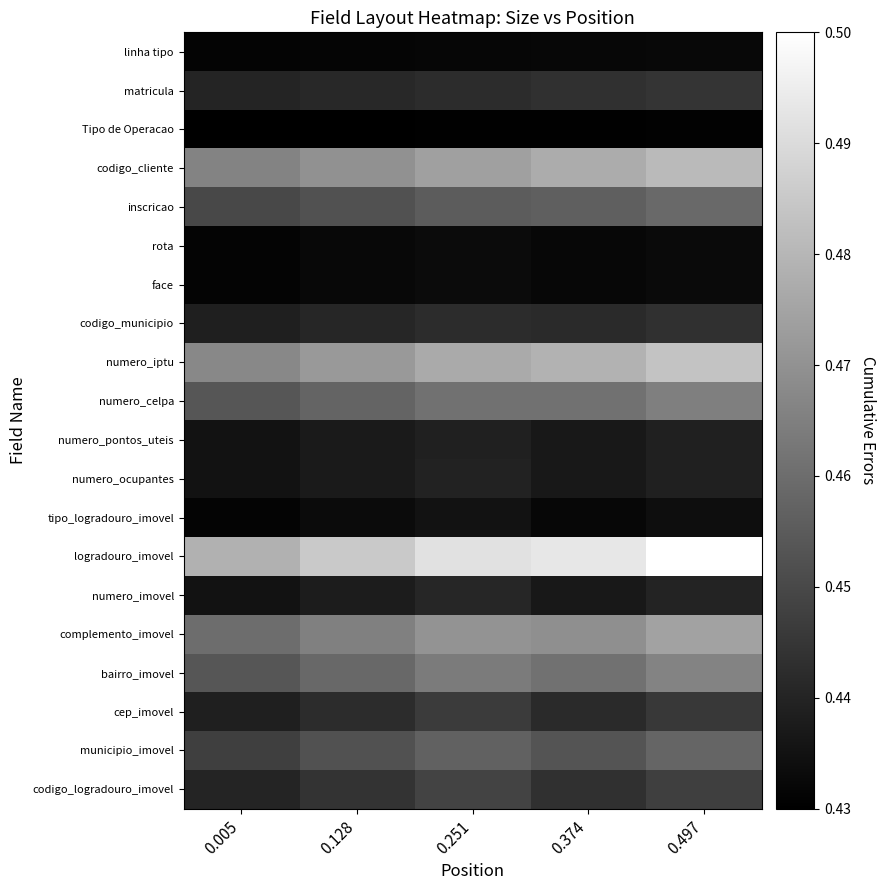

Which category has the lowest value across all series?

0.005